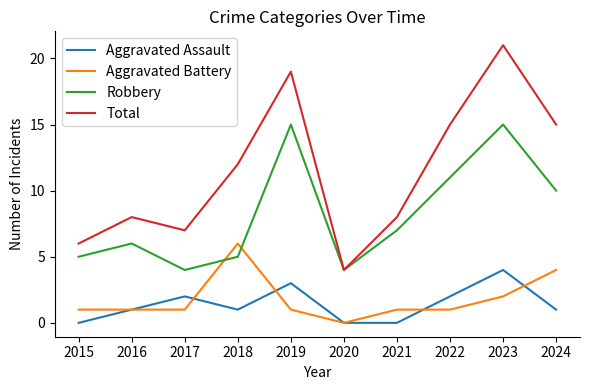

What is the difference between the maximum and minimum values in the Total series?

17